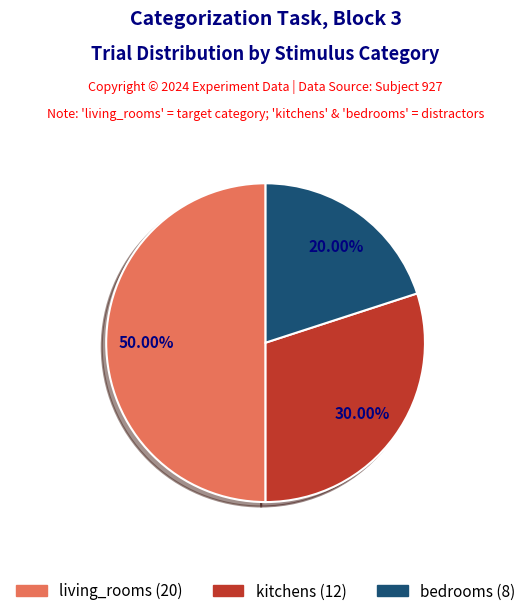

To the nearest percent, what percentage of the pie is kitchens?

30%